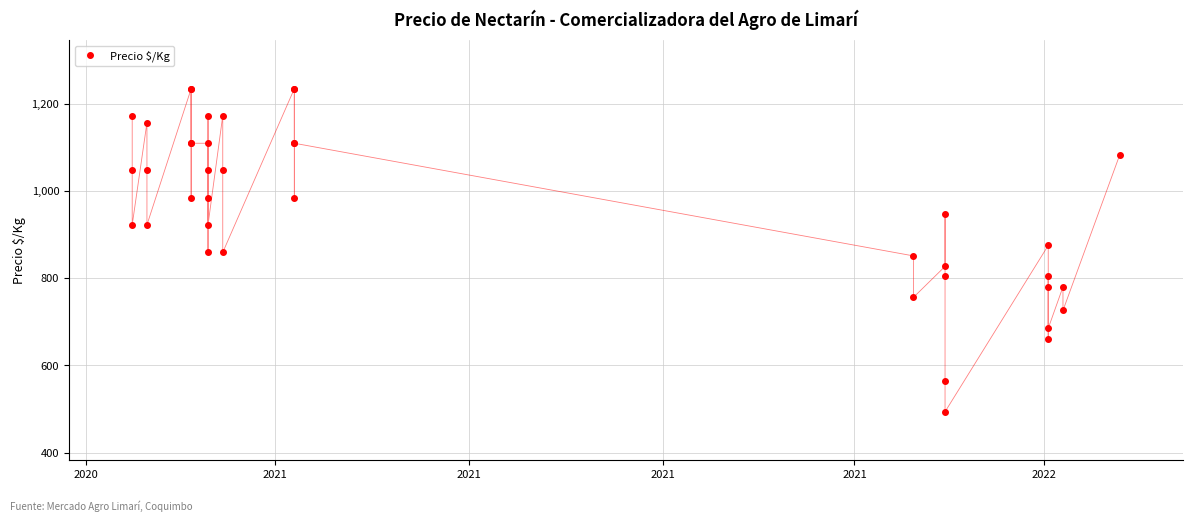

What is the greatest value displayed?

1234